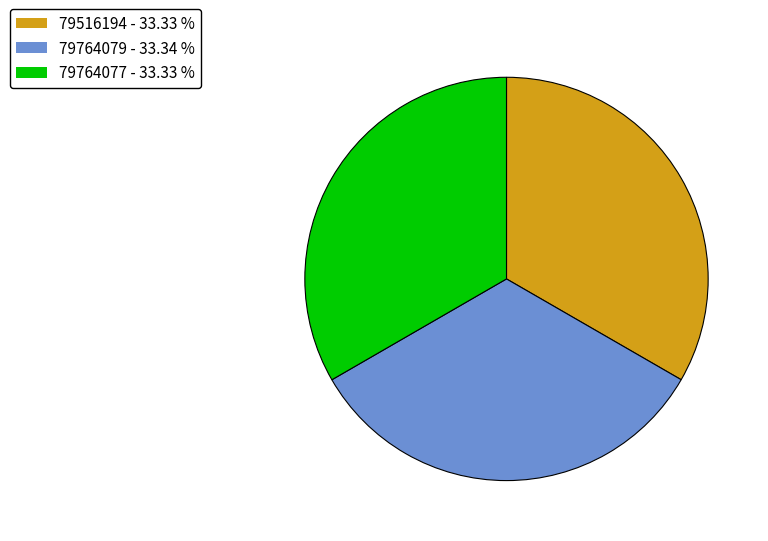

Is it true that 79764079 is 33% of the pie?

True